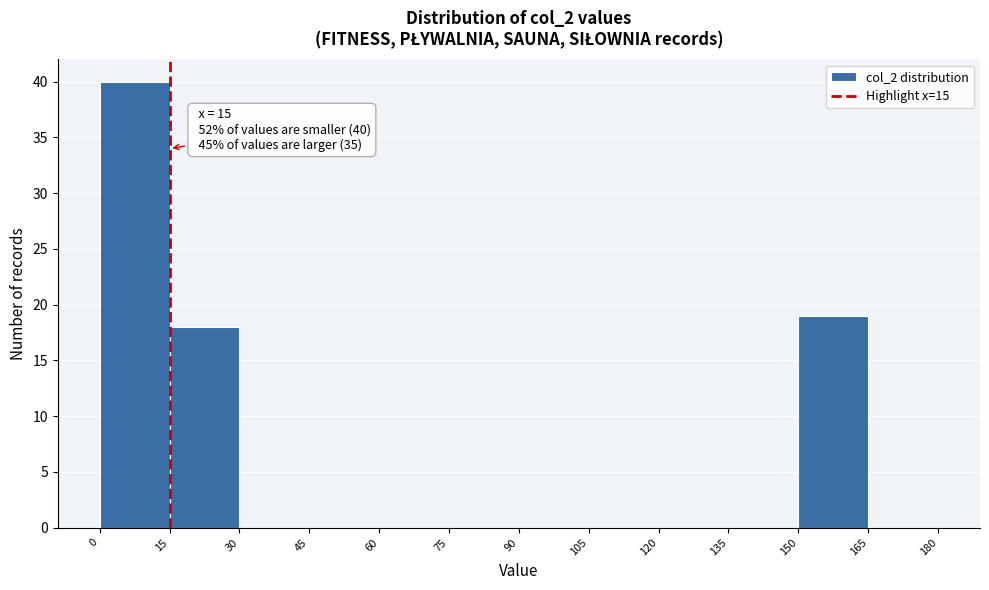

Which range on the x-axis has the tallest bar?

0 to 15